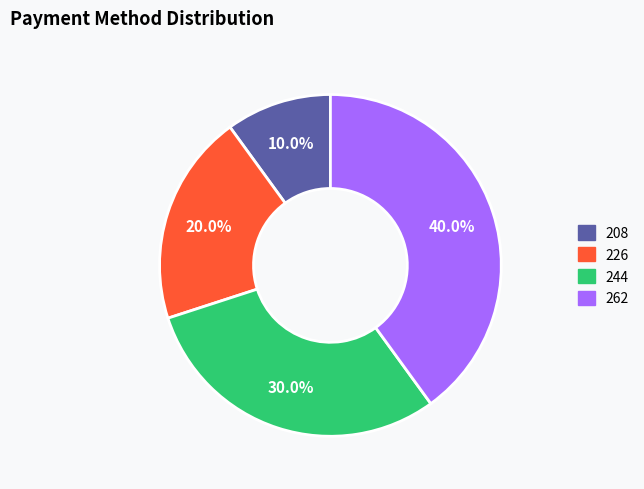

Is it true that 208 is 10% of the pie?

True